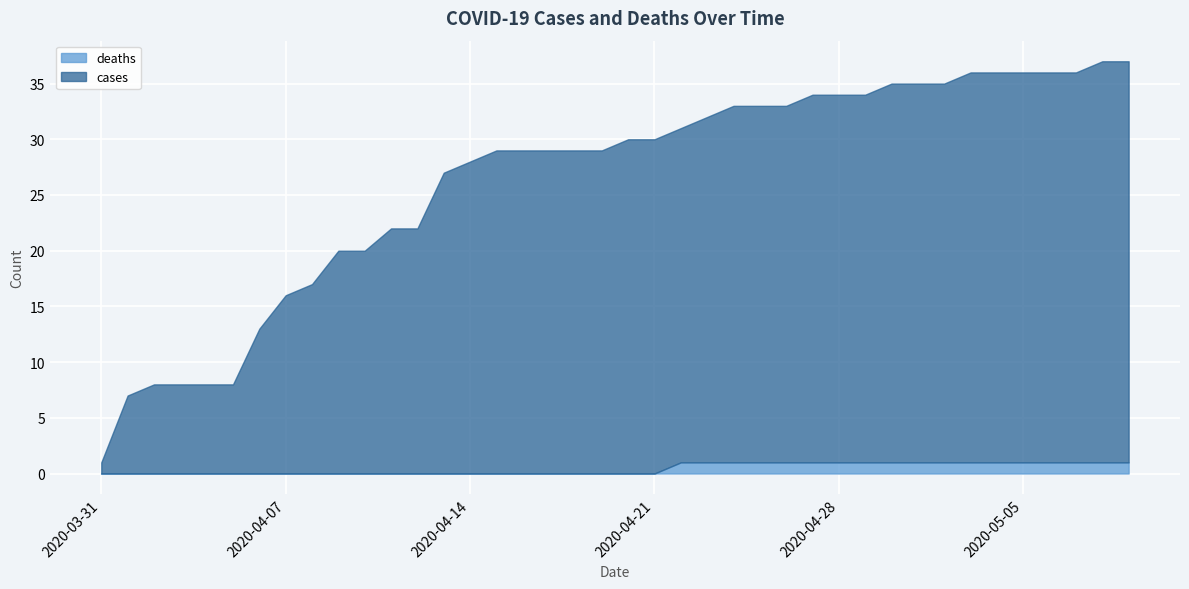

Which series has the largest range (max minus min)?

cases